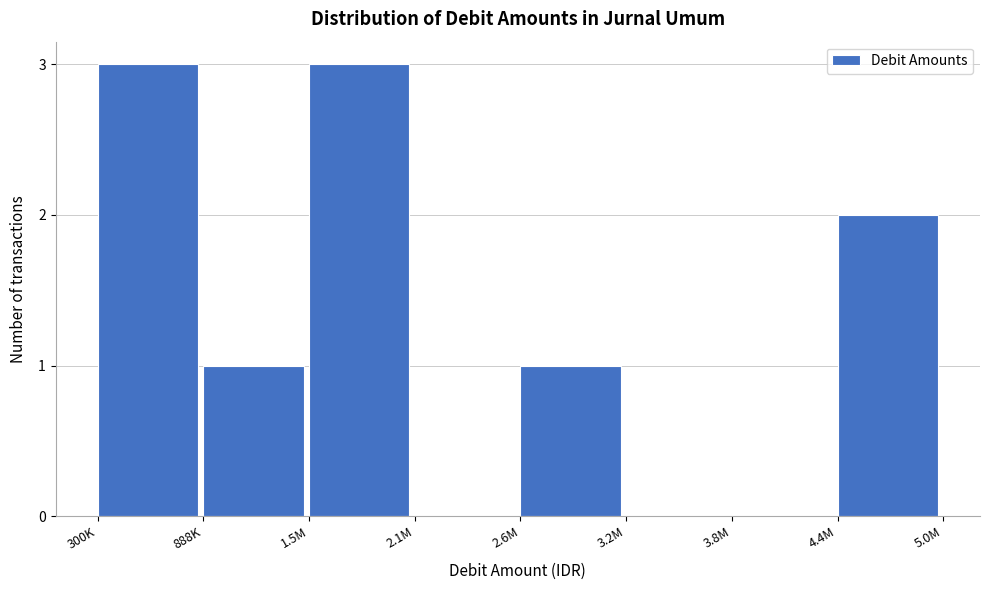

Reading right to left, extract all data points from this chart.

4.4M=2	3.8M=0	3.2M=0	2.6M=1	2.1M=0	1.5M=3	888K=1	300K=3